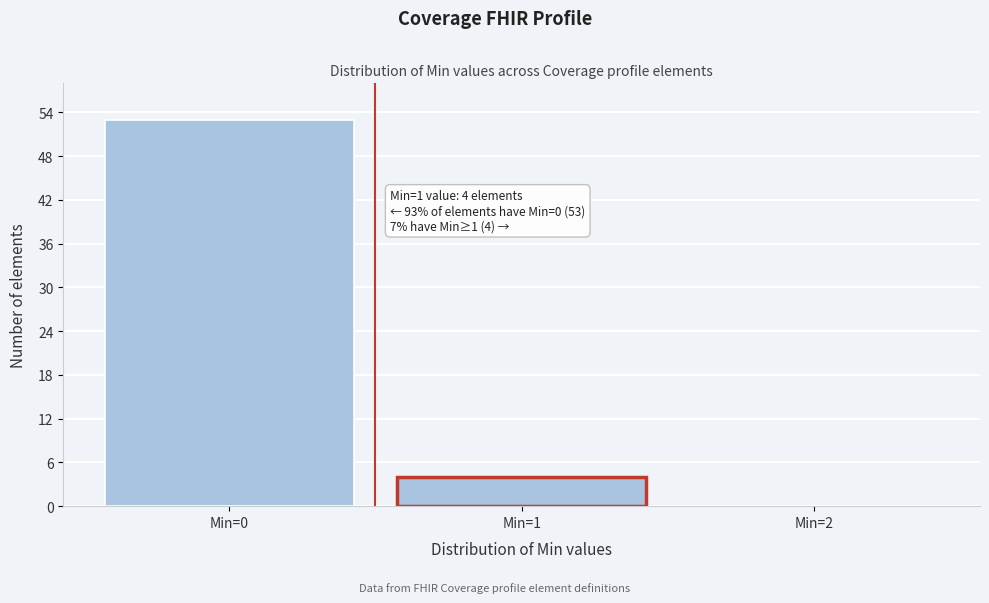

Which range on the x-axis has the tallest bar?

-0.5 to 0.5